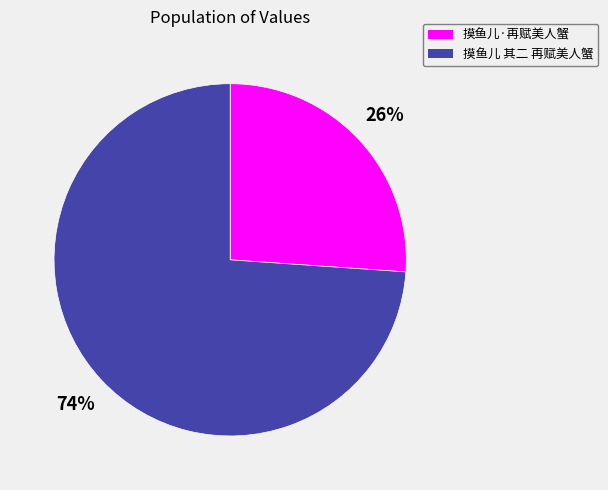

True or false: 摸鱼儿·再赋美人蟹 accounts for 36% of the total.

False